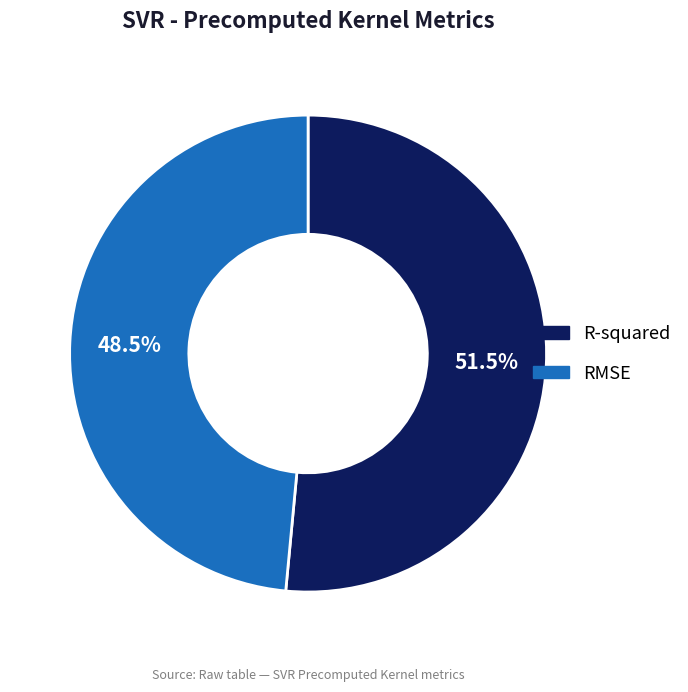

Which has a higher value, R-squared or RMSE?

R-squared